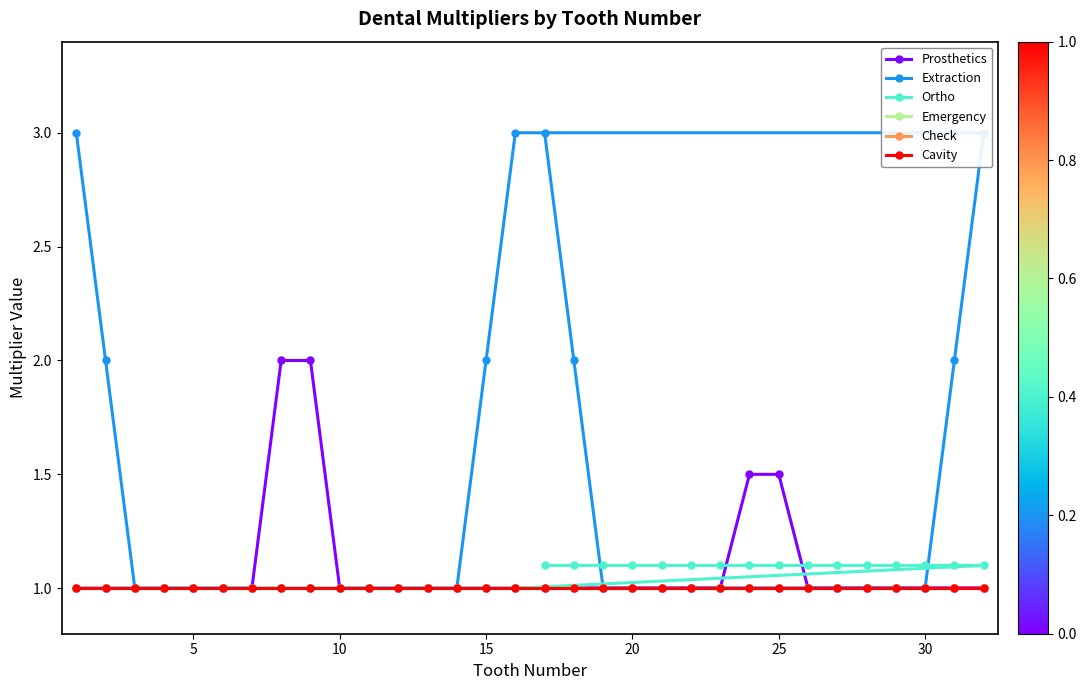

What is the value of the Emergency point at the 31st from the left?

1.0